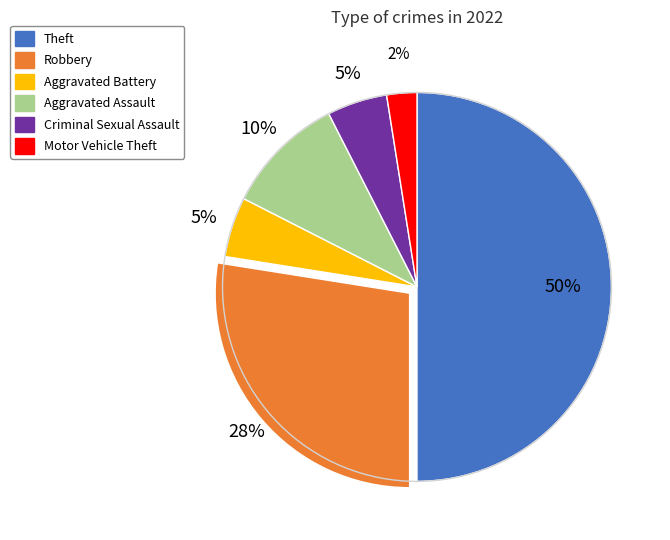

True or false: Motor Vehicle Theft accounts for 8% of the total.

False